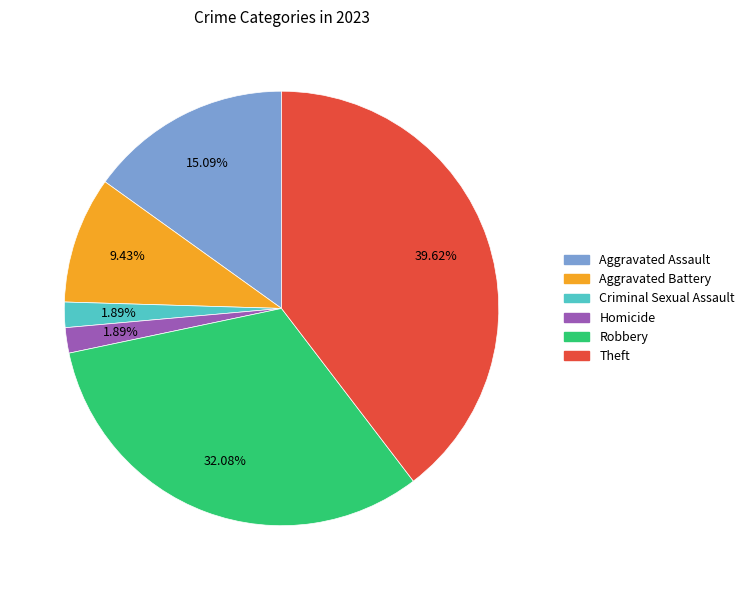

Is it true that Homicide is 2% of the pie?

True